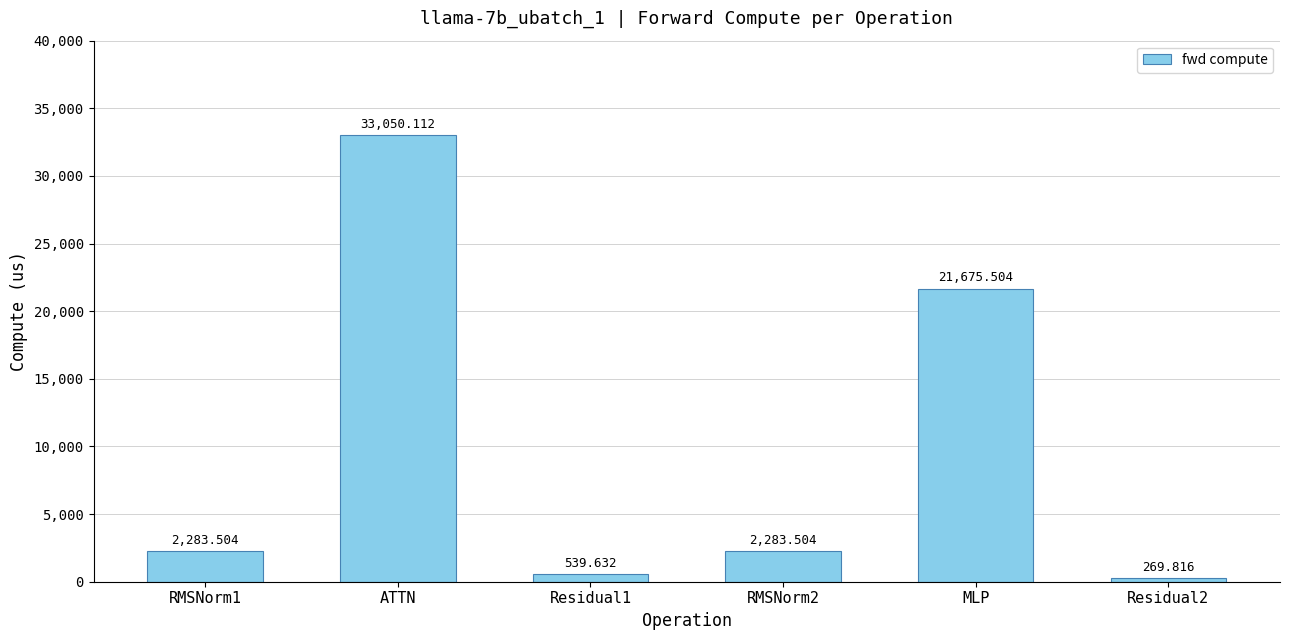

What is the label of the 2nd bar from the right?

MLP